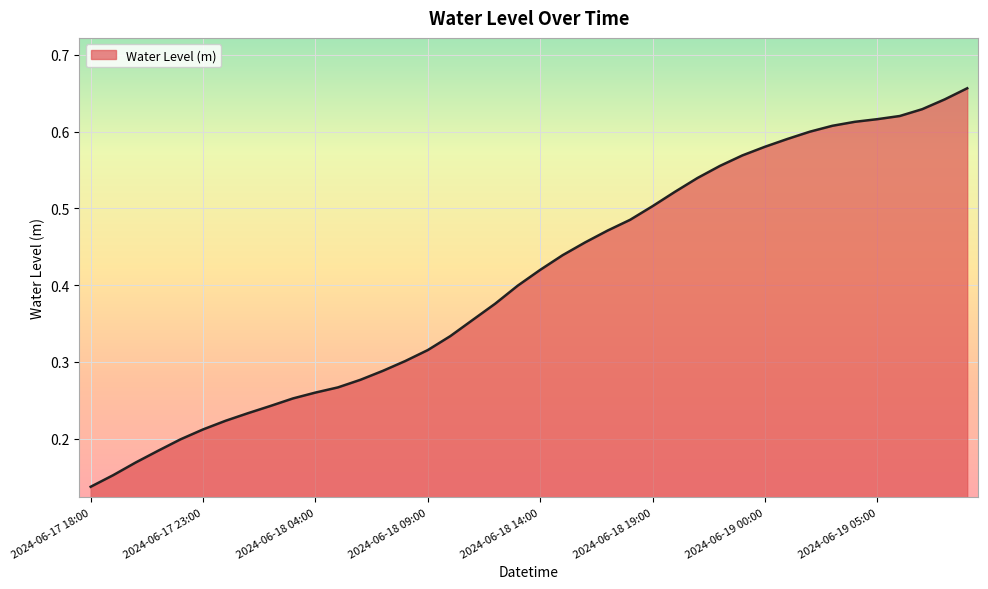

Rank the categories by value from lowest to highest.

2024-06-17 18:00, 2024-06-17 19:00, 2024-06-17 20:00, 2024-06-17 21:00, 2024-06-17 22:00, 2024-06-17 23:00, 2024-06-18 00:00, 2024-06-18 01:00, 2024-06-18 02:00, 2024-06-18 03:00, 2024-06-18 04:00, 2024-06-18 05:00, 2024-06-18 06:00, 2024-06-18 07:00, 2024-06-18 08:00, 2024-06-18 09:00, 2024-06-18 10:00, 2024-06-18 11:00, 2024-06-18 12:00, 2024-06-18 13:00, 2024-06-18 14:00, 2024-06-18 15:00, 2024-06-18 16:00, 2024-06-18 17:00, 2024-06-18 18:00, 2024-06-18 19:00, 2024-06-18 20:00, 2024-06-18 21:00, 2024-06-18 22:00, 2024-06-18 23:00, 2024-06-19 00:00, 2024-06-19 01:00, 2024-06-19 02:00, 2024-06-19 03:00, 2024-06-19 04:00, 2024-06-19 05:00, 2024-06-19 06:00, 2024-06-19 07:00, 2024-06-19 08:00, 2024-06-19 09:00